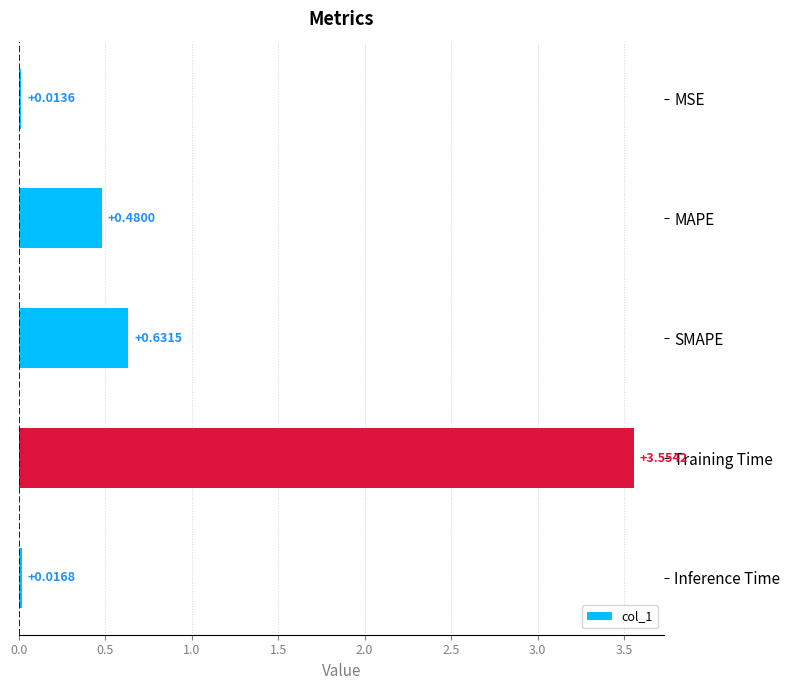

Which has a higher value, MSE or MAPE?

MAPE